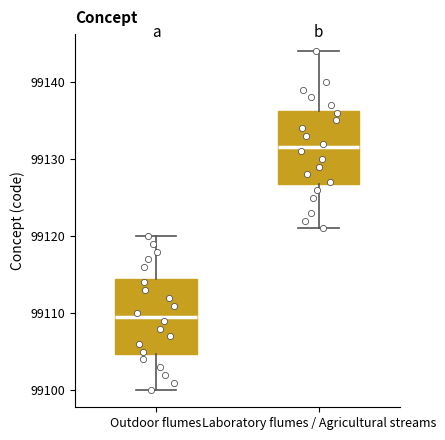

Reading left to right, read every box against the y-axis: the position of its median line, the range the box covers, and the ends of its whiskers. The values are not printed on the chart, so give them approximately, as read against the axis.

Outdoor flumes: median 99110, box 99105 to 99115, whiskers 99100 to 99120
Laboratory flumes / Agricultural streams: median 99132, box 99127 to 99136, whiskers 99121 to 99144